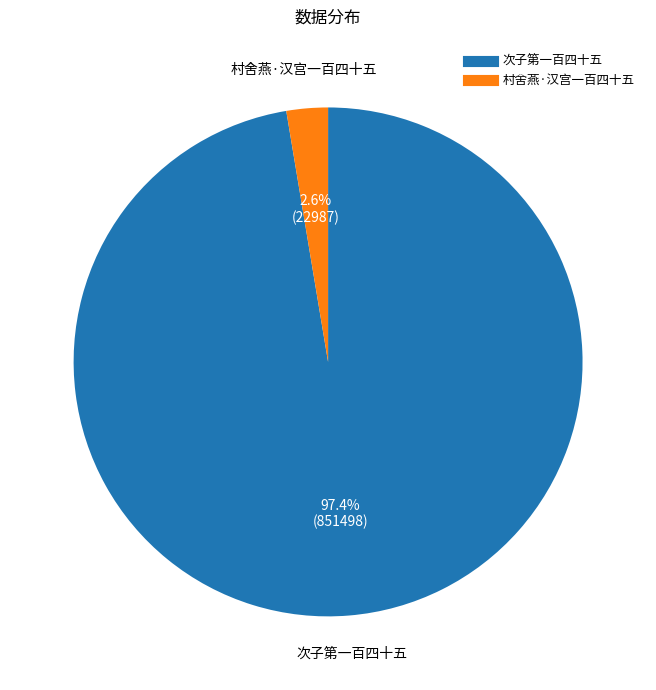

Rank the categories by value from highest to lowest.

次子第一百四十五, 村舍燕·汉宫一百四十五